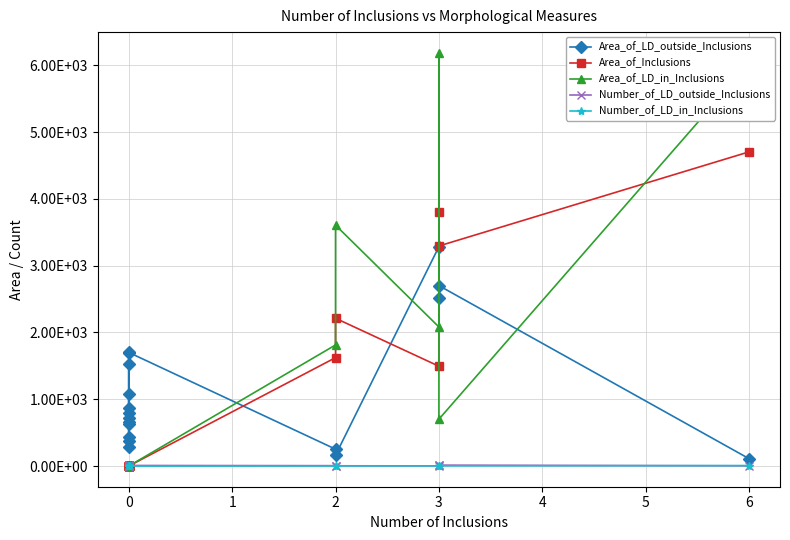

What is the average value of the Number_of_LD_in_Inclusions series?

1